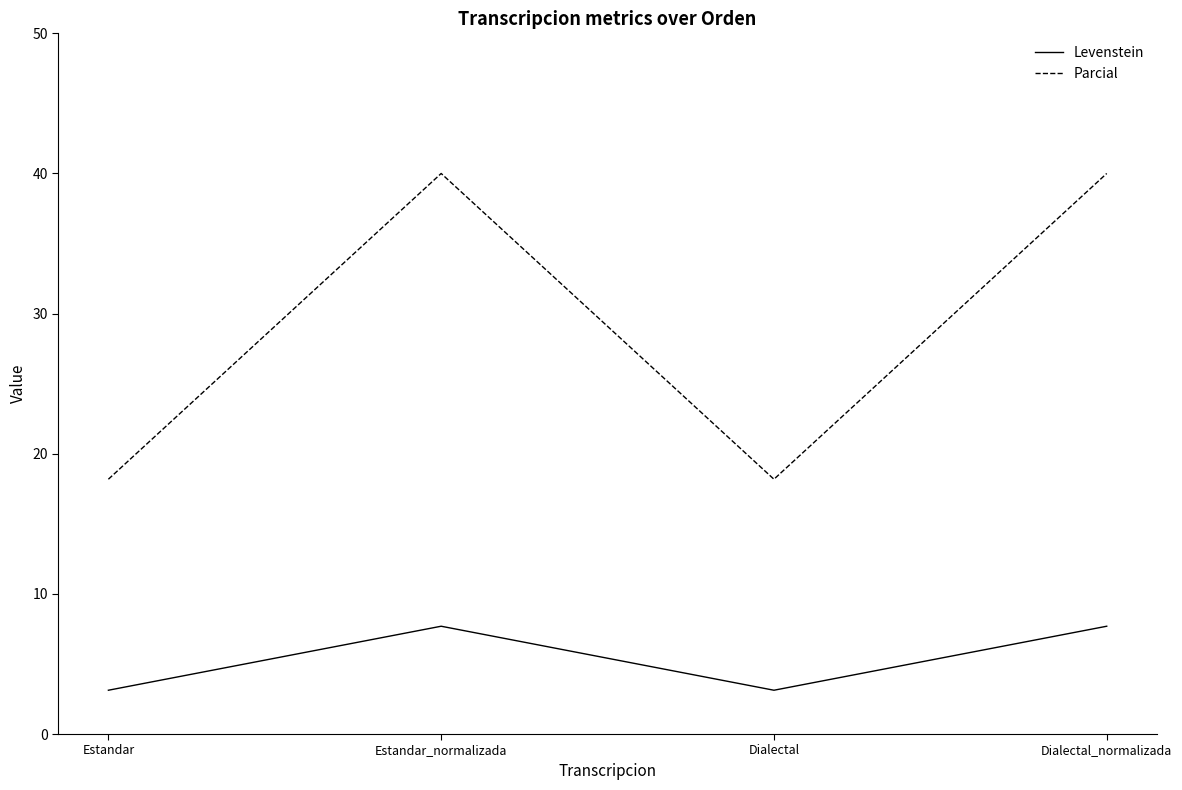

What position from the left is Estandar_normalizada?

2